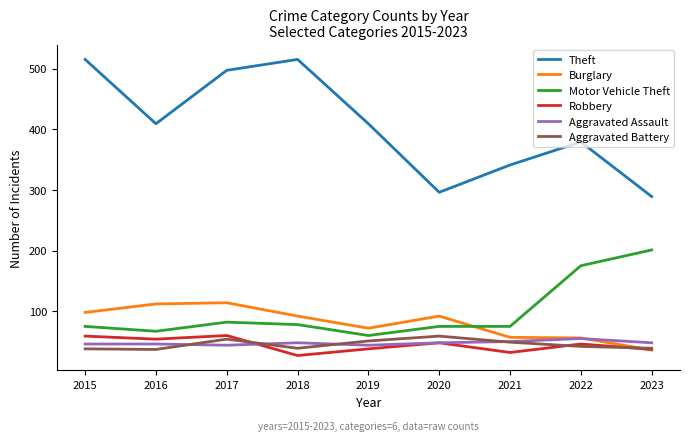

What is the difference between the Robbery values at 2021 and 2015?

27